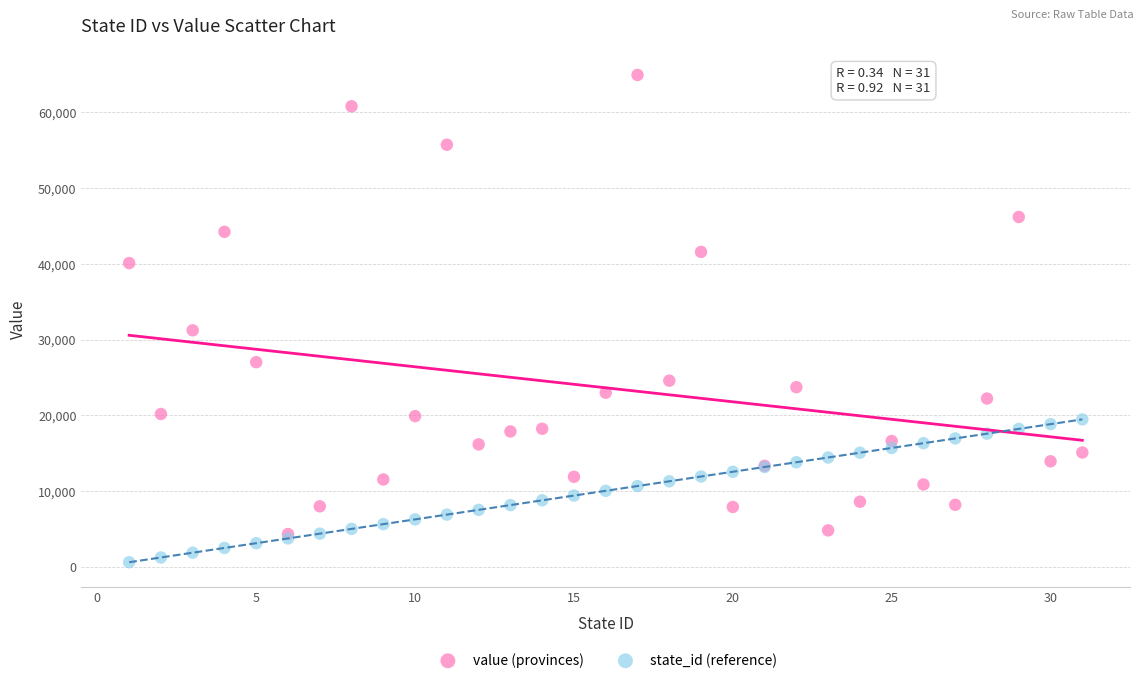

Which series reaches the maximum Y coordinate?

value (provinces)